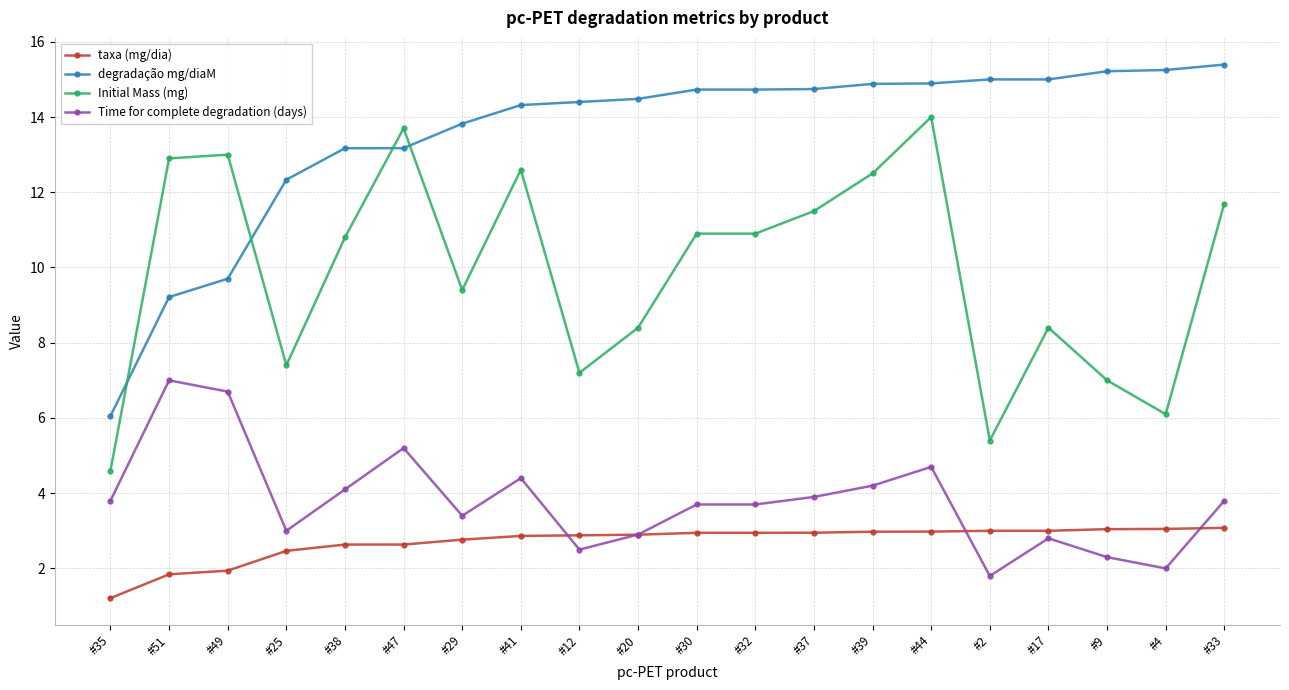

What is the sum of all taxa (mg/dia) values?

54.1